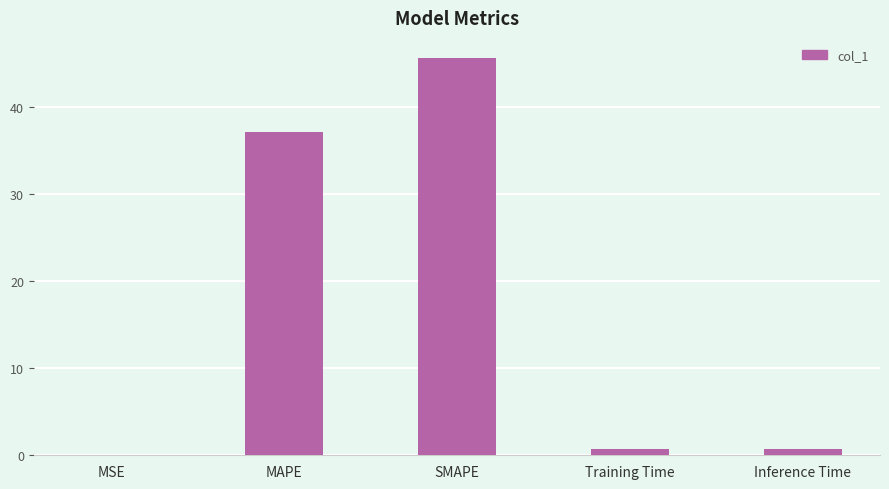

Which has a higher value, MAPE or Training Time?

MAPE